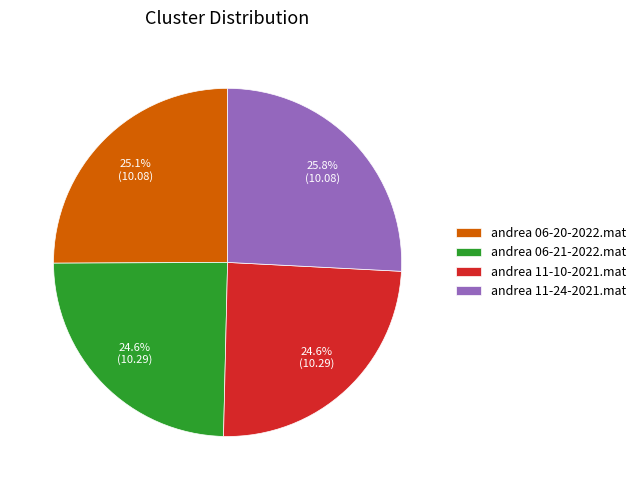

Is there a majority slice in this chart?

No